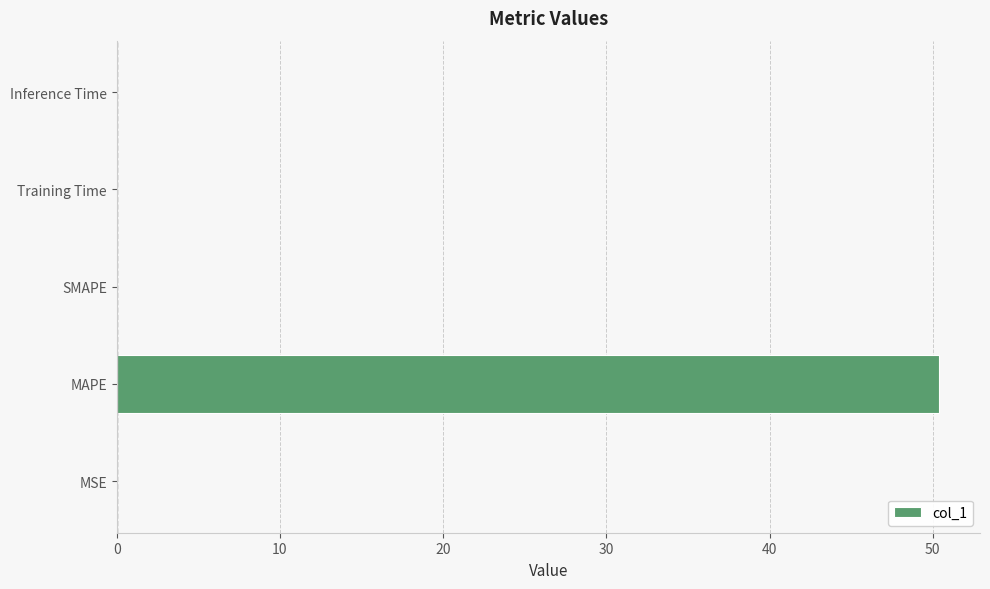

What is the average value?

10.1